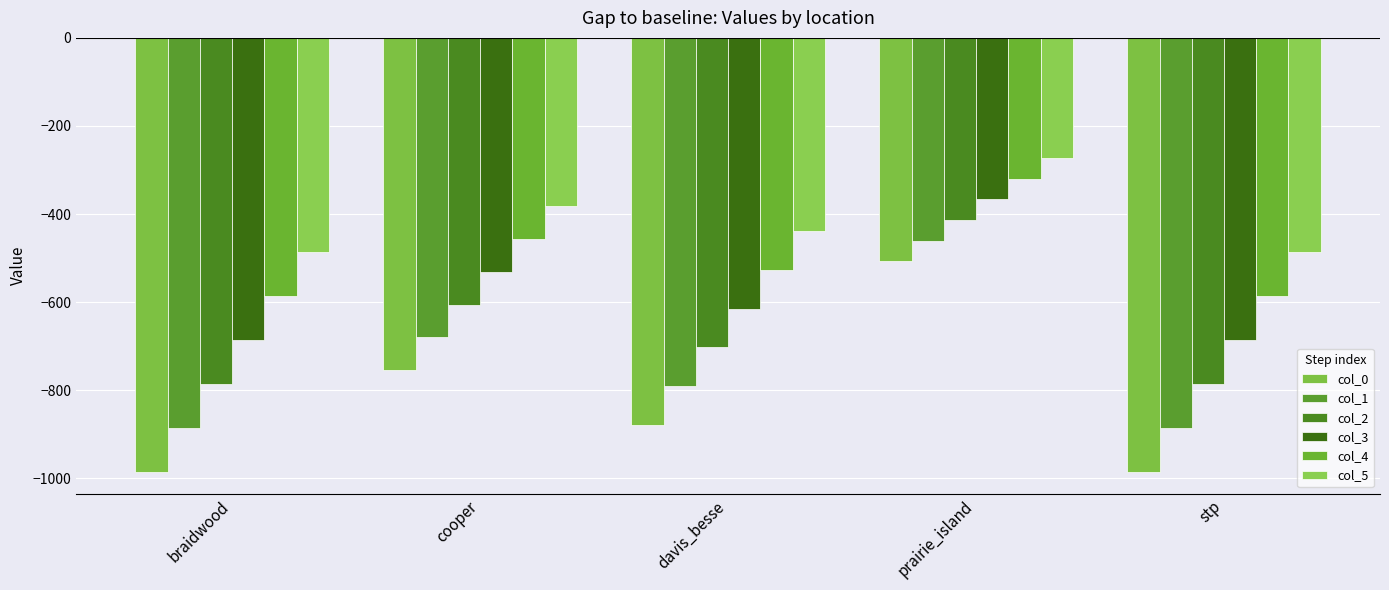

Reading left to right, extract all data points from this chart.

col_0: braidwood=-985.1	cooper=-754.1	davis_besse=-879.1	prairie_island=-507.1	stp=-985.1
col_1: braidwood=-885.1	cooper=-679.8	davis_besse=-790.9	prairie_island=-460.2	stp=-885.1
col_2: braidwood=-785.1	cooper=-605.4	davis_besse=-702.7	prairie_island=-413.3	stp=-785.1
col_3: braidwood=-685.1	cooper=-531.1	davis_besse=-614.4	prairie_island=-366.4	stp=-685.1
col_4: braidwood=-585.1	cooper=-456.8	davis_besse=-526.2	prairie_island=-319.5	stp=-585.1
col_5: braidwood=-485.1	cooper=-382.4	davis_besse=-438.0	prairie_island=-272.7	stp=-485.1